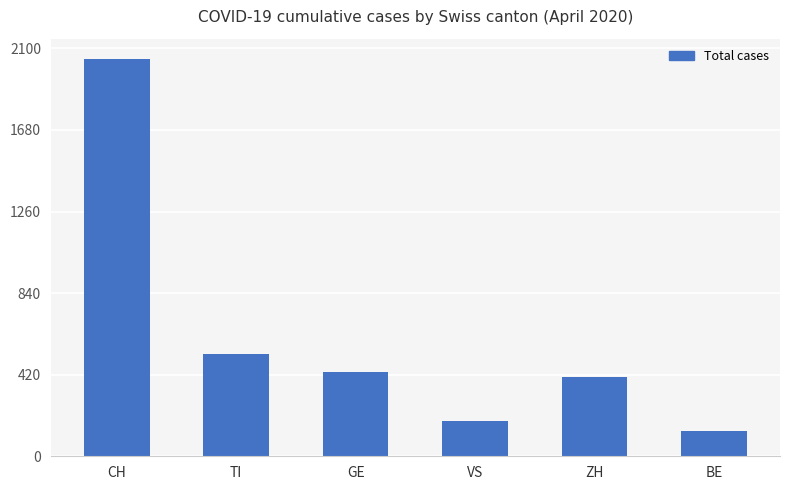

Which category has the lowest value across all series?

BE